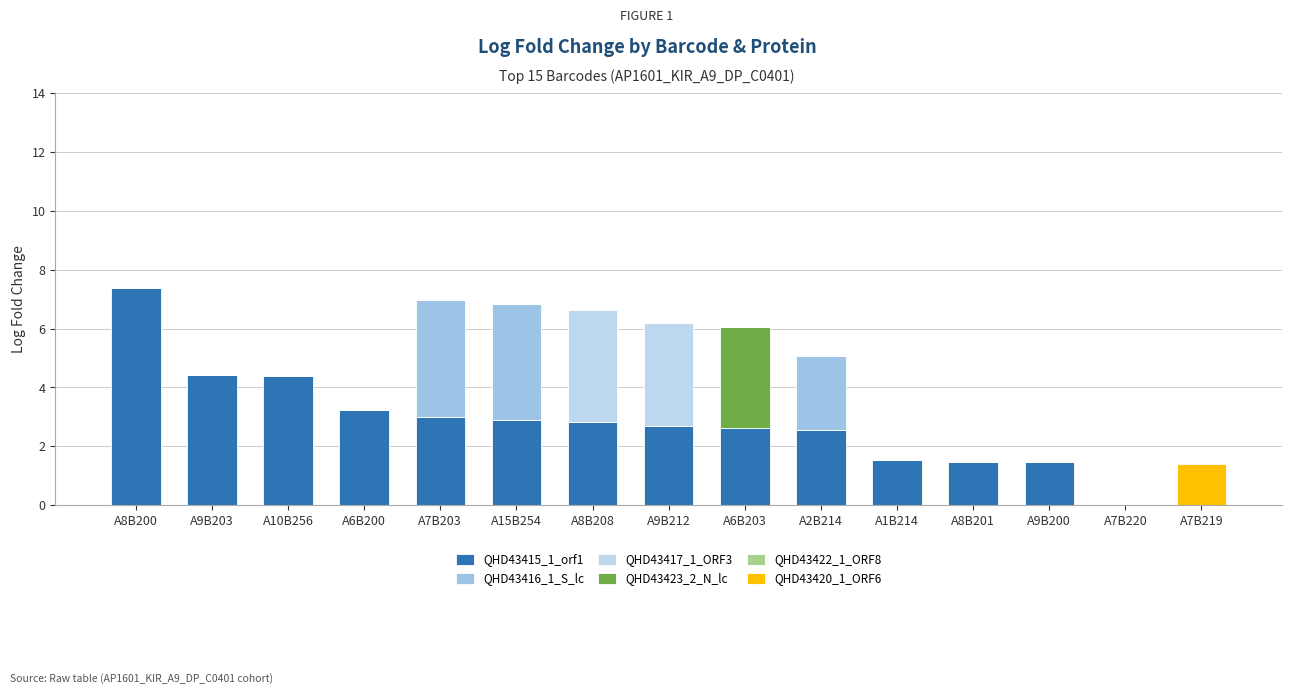

Are the bars grouped side by side (vs. stacked)?

No